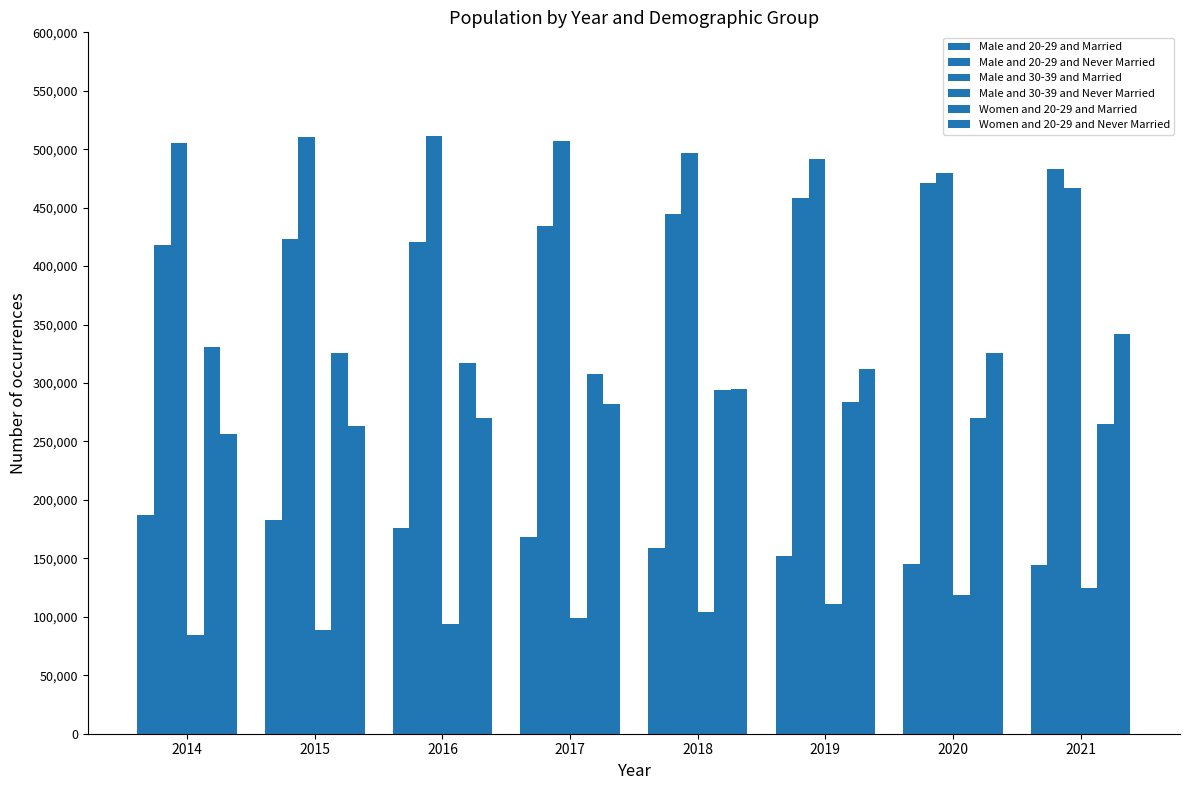

Reading left to right, what are all the values shown in this chart?

Male and 20-29 and Married: 187497	182836	176404	168561	159011	152108	145111	144164
Male and 20-29 and Never Married: 418103	423206	421008	434535	444532	458284	471536	483290
Male and 30-39 and Married: 504926	510075	511706	506818	496594	491652	479394	466594
Male and 30-39 and Never Married: 84587	89105	94072	99406	104245	110860	118556	124870
Women and 20-29 and Married: 330974	325338	316752	307412	293986	283589	270221	264619
Women and 20-29 and Never Married: 256506	263546	270143	282136	295264	311949	325872	342057